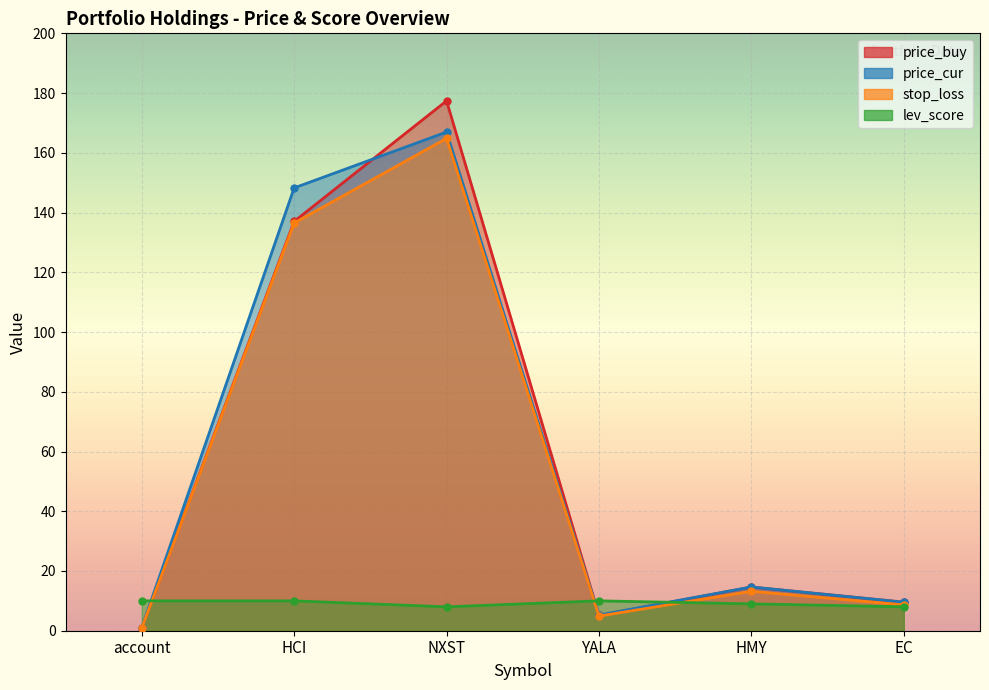

At which label does price_cur first exceed 14?

HCI